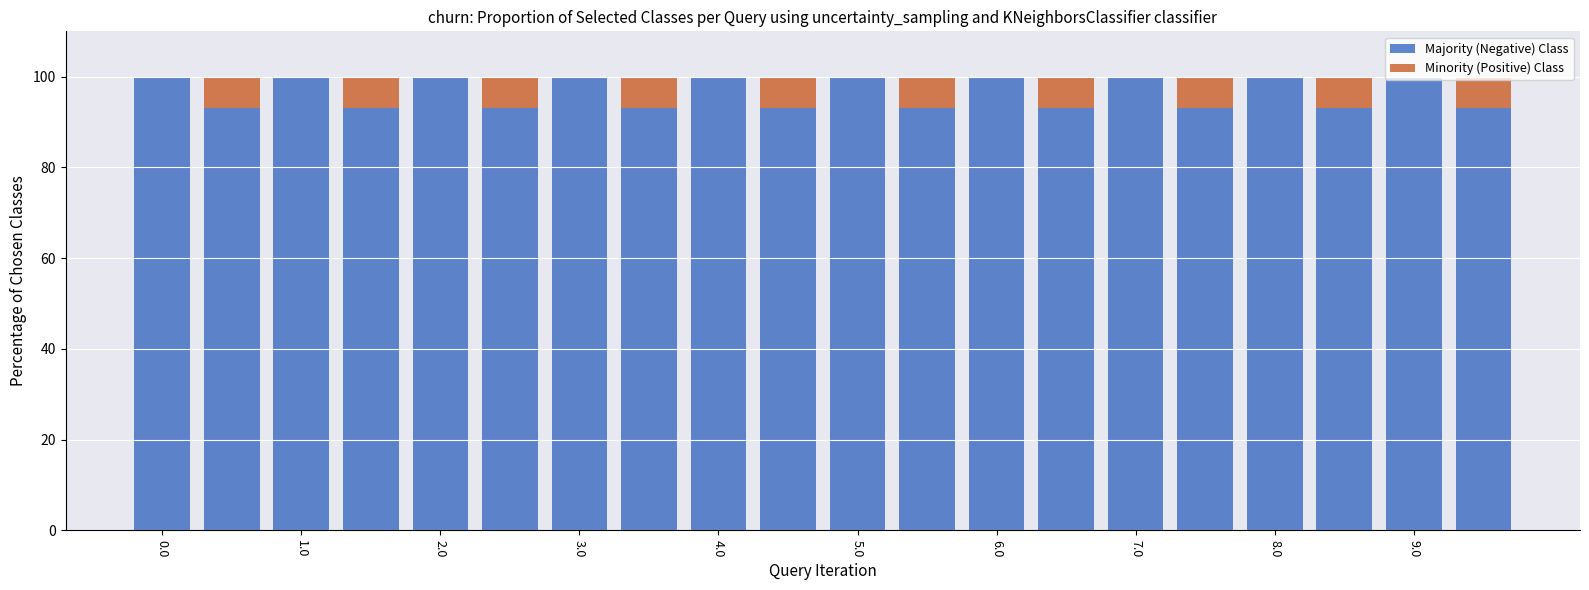

List the series in order of their peak value, highest first.

Majority (Negative) Class, Minority (Positive) Class